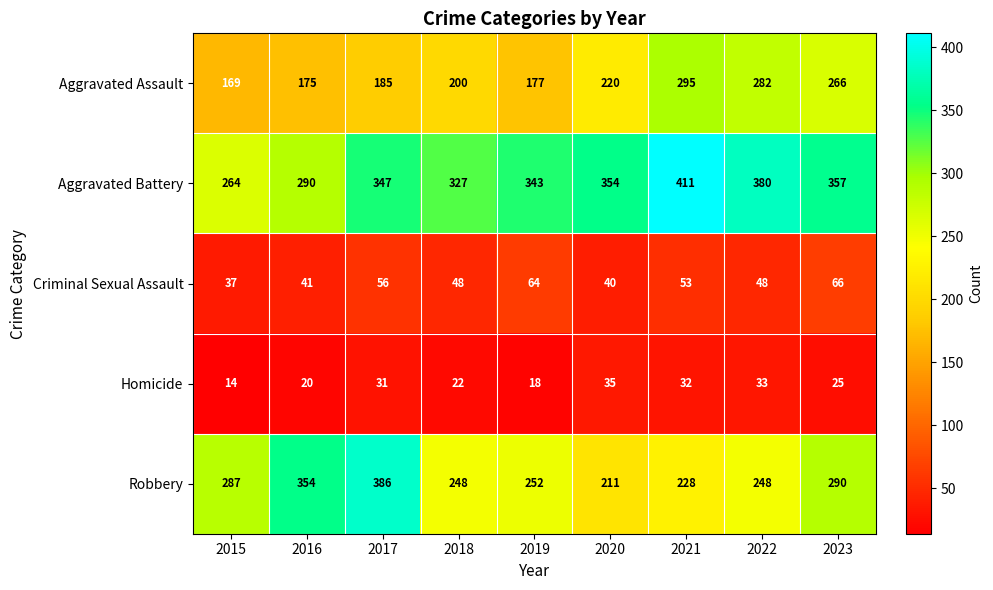

What is the difference between the highest and lowest values at 2018?

305